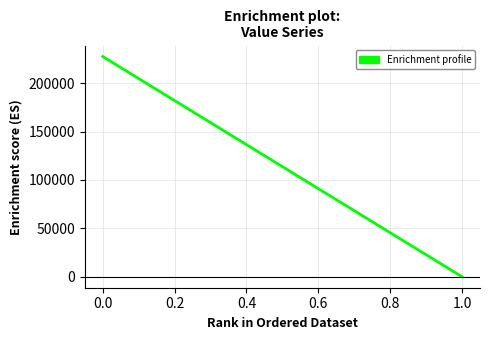

What is the average value?

113742.0